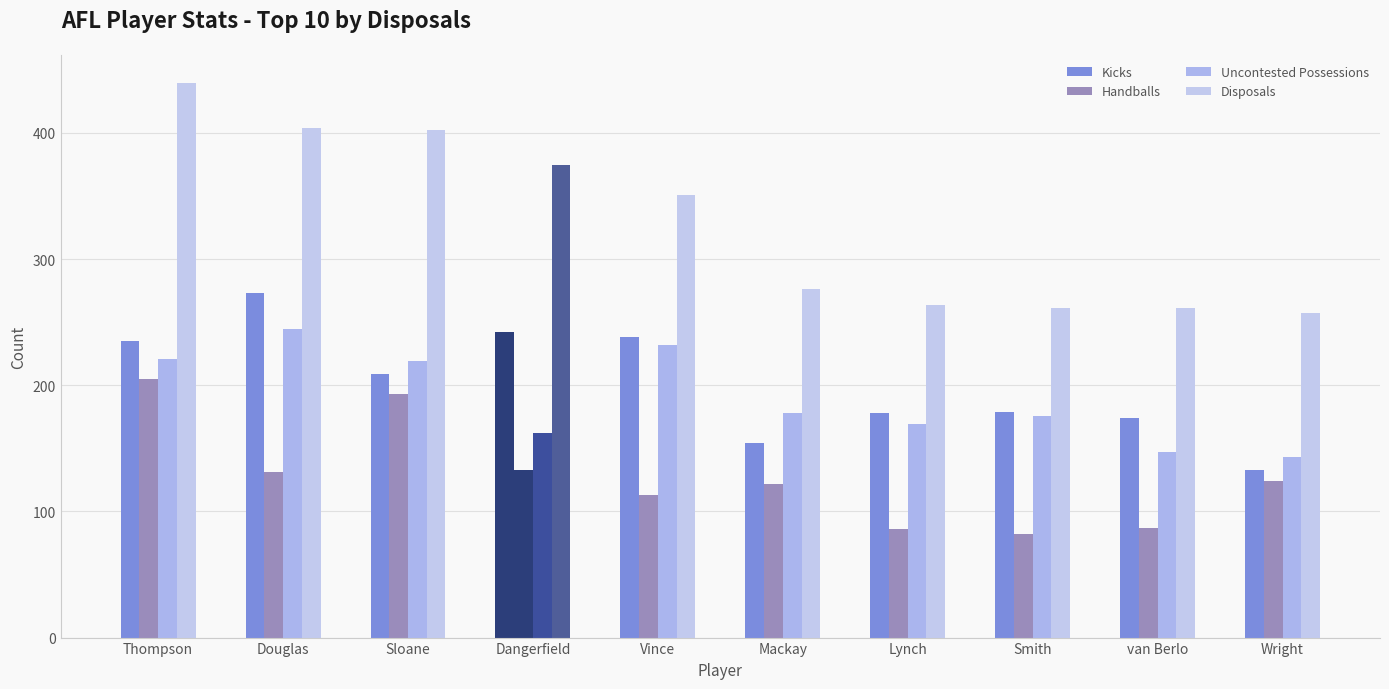

How many values in the Uncontested Possessions series are below 178?

5